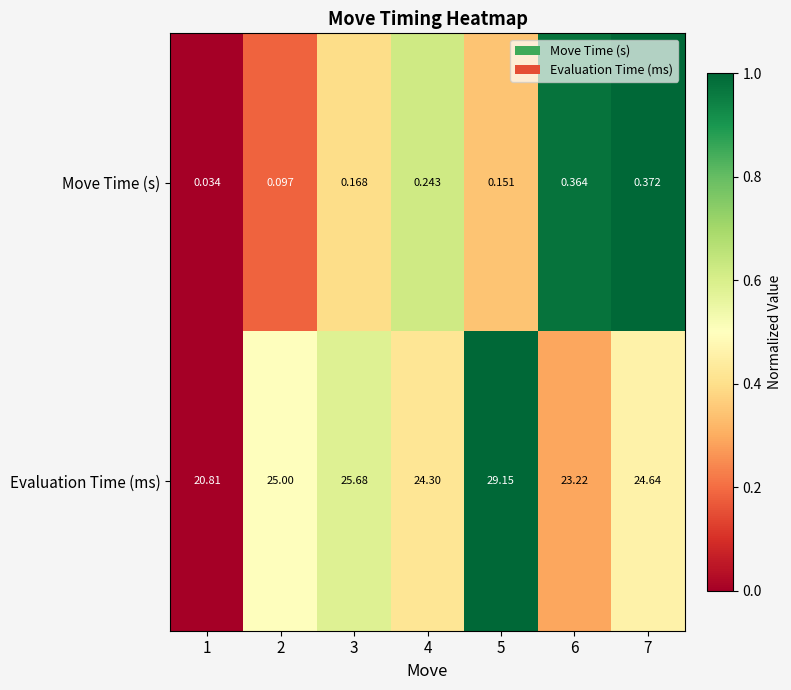

At which category is the sum across all series the highest?

5